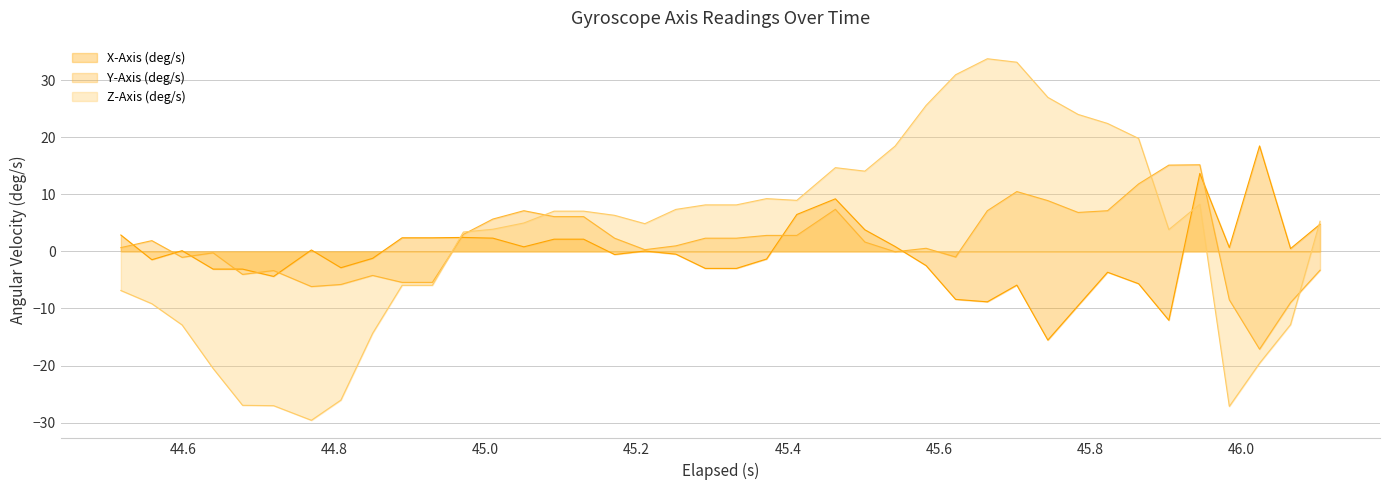

Rank the series by their maximum value, from lowest to highest.

Y-Axis (deg/s), X-Axis (deg/s), Z-Axis (deg/s)